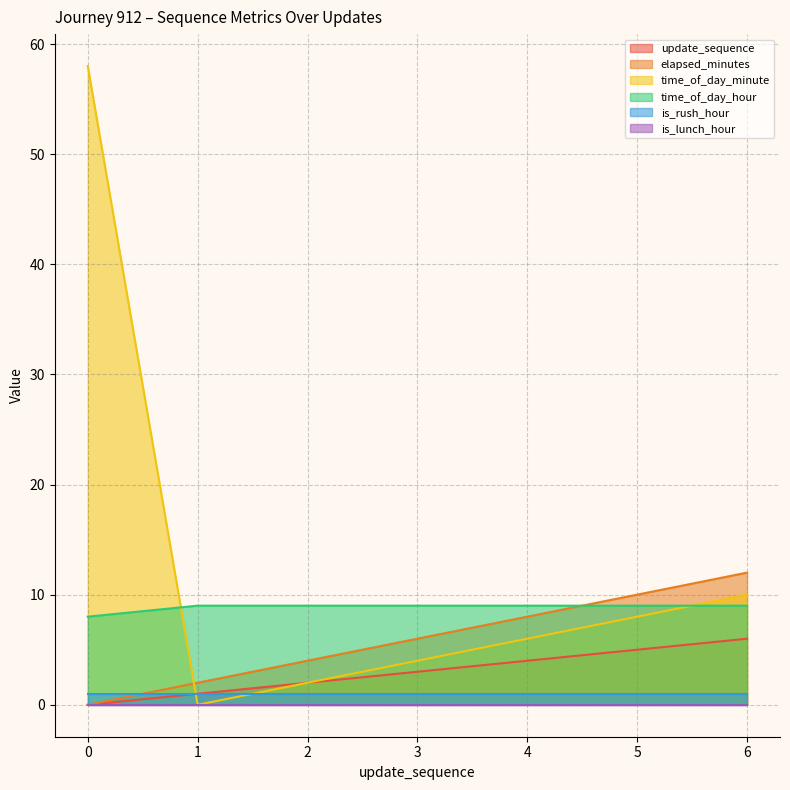

Between 6 and 1, which is larger?

6